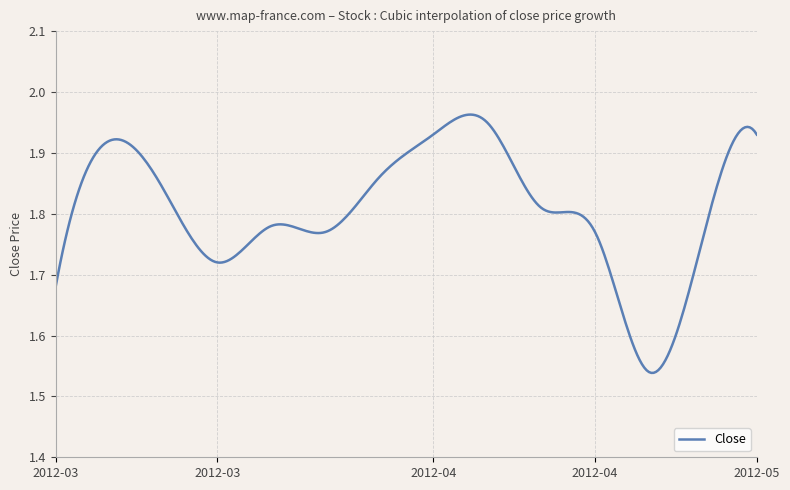

What is the difference between the maximum and minimum values?

0.4